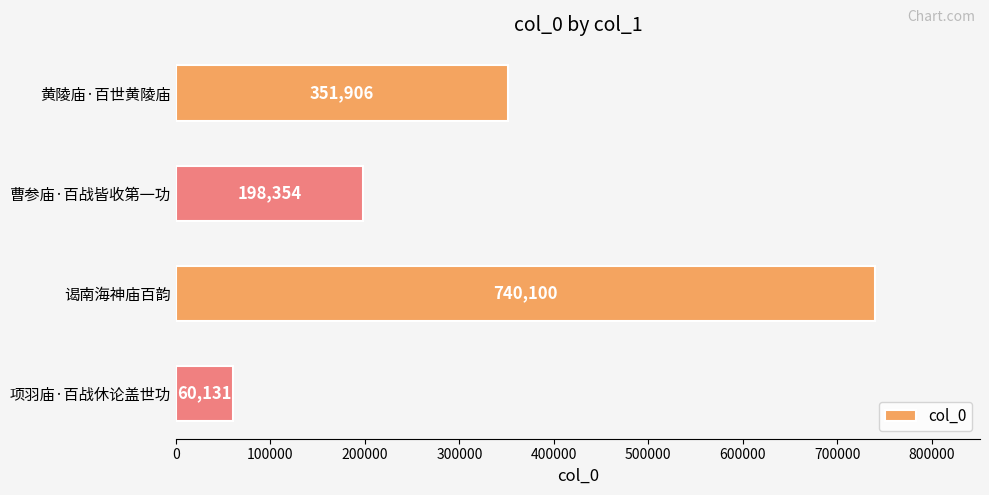

What is the minimum value shown in the chart?

60131